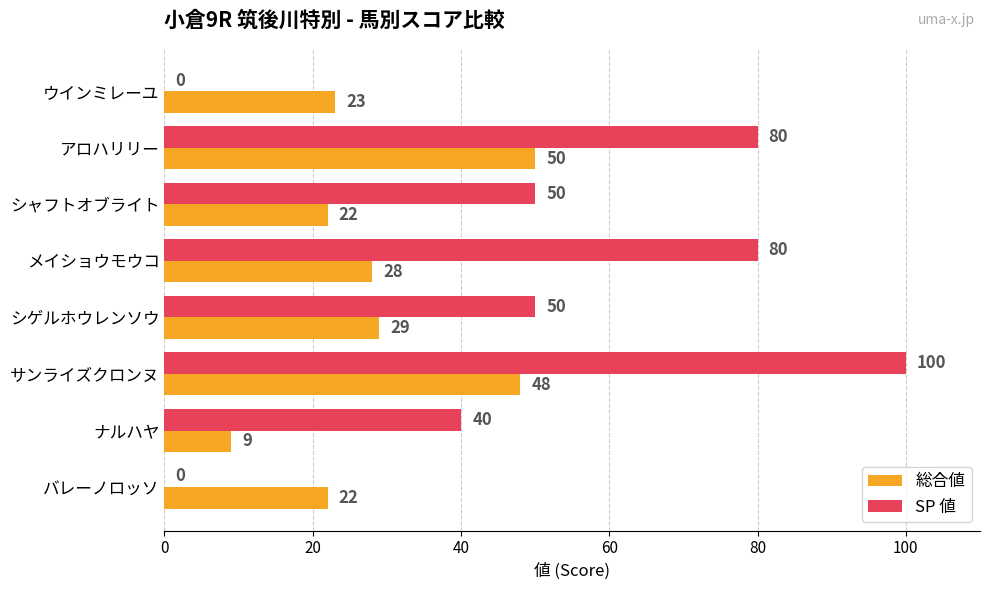

Is it true that 総合値 equals 50 at アロハリリー?

True